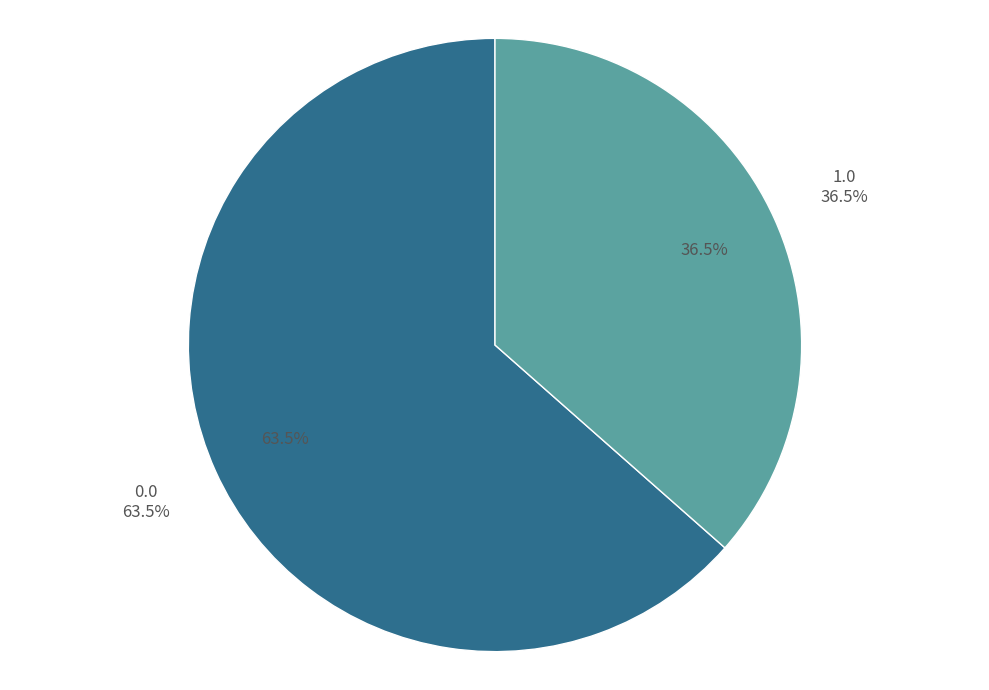

Combined, do 0.0 and 1.0 account for over 50%?

Yes